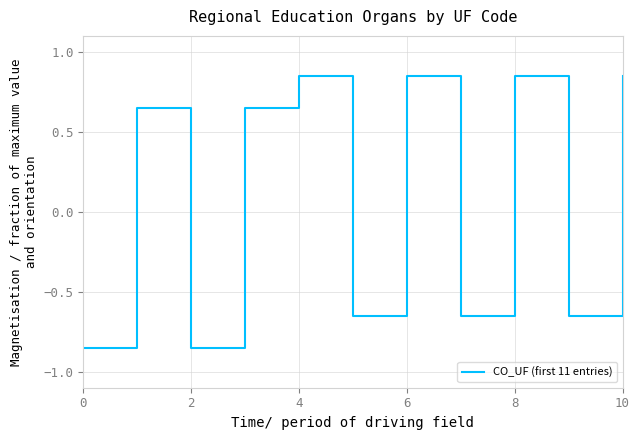

How many values are below zero?

5